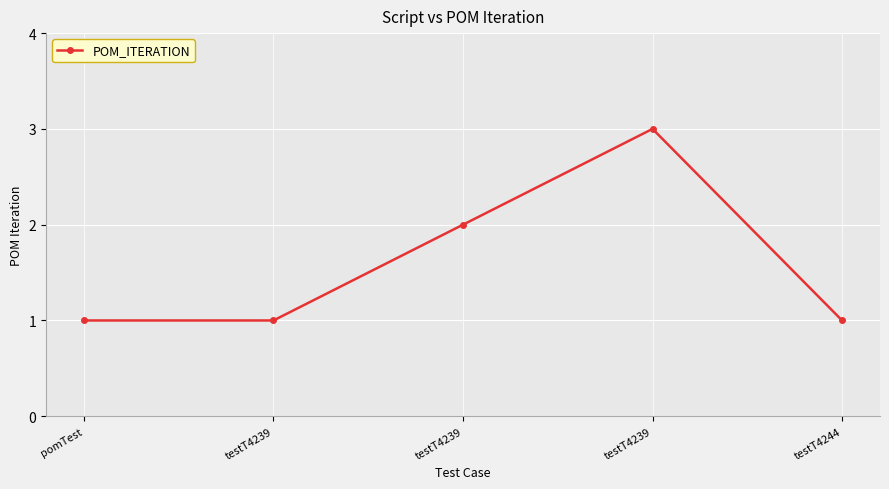

Is this an area chart (filled region under the line)?

No